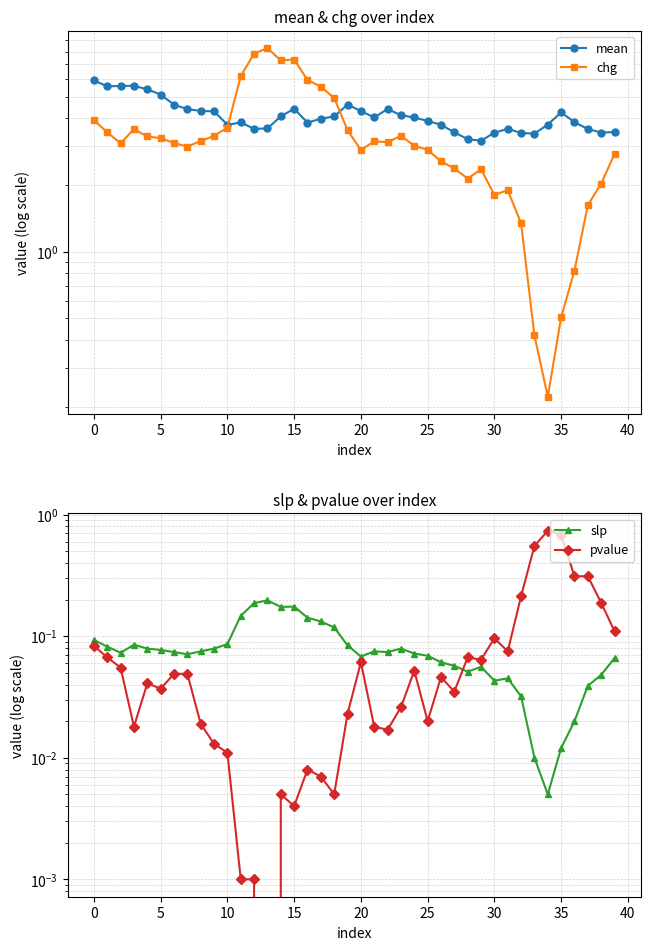

How many intersections are there between slp and pvalue?

1